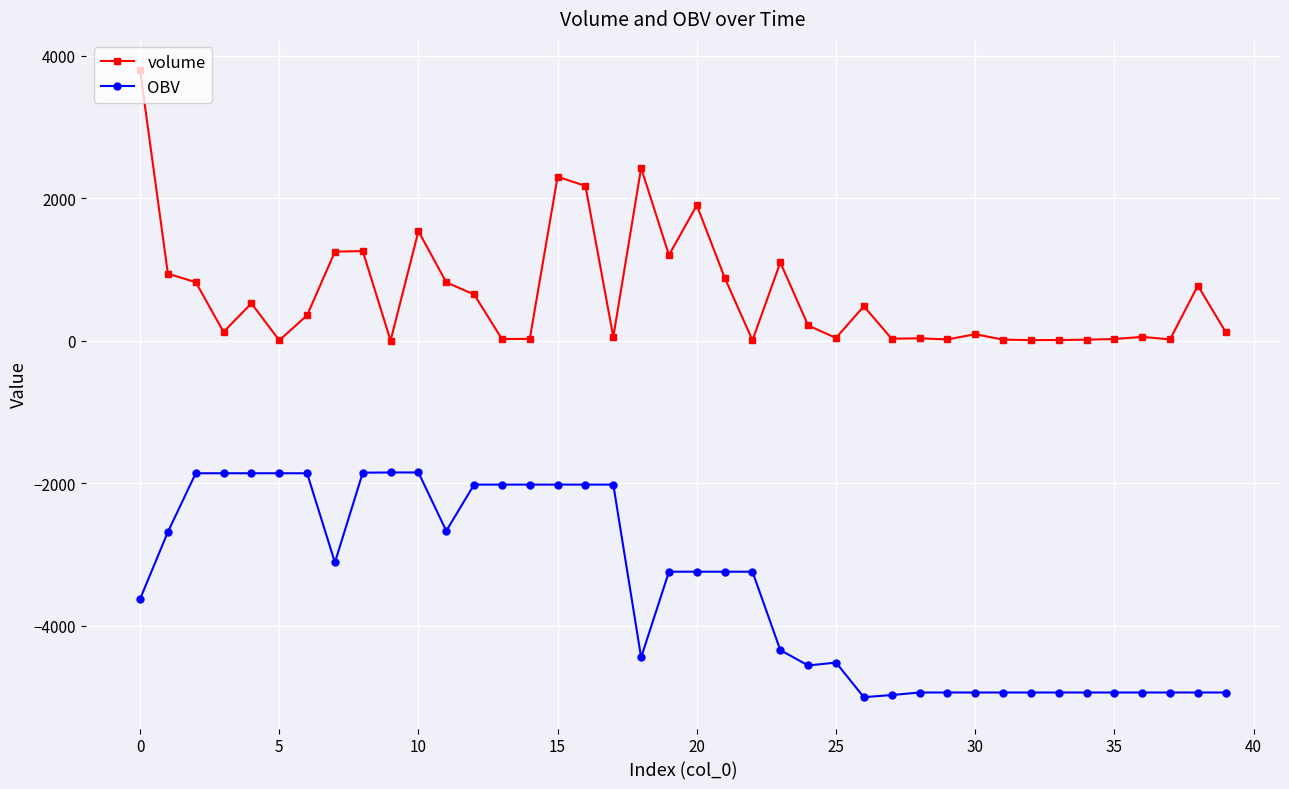

How many series are shown in this chart?

2